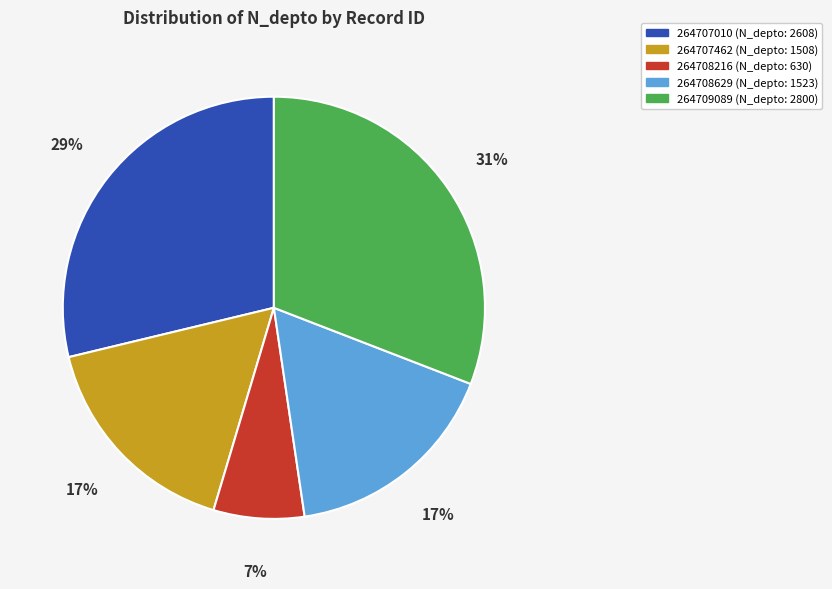

How many segments does this pie chart have?

5